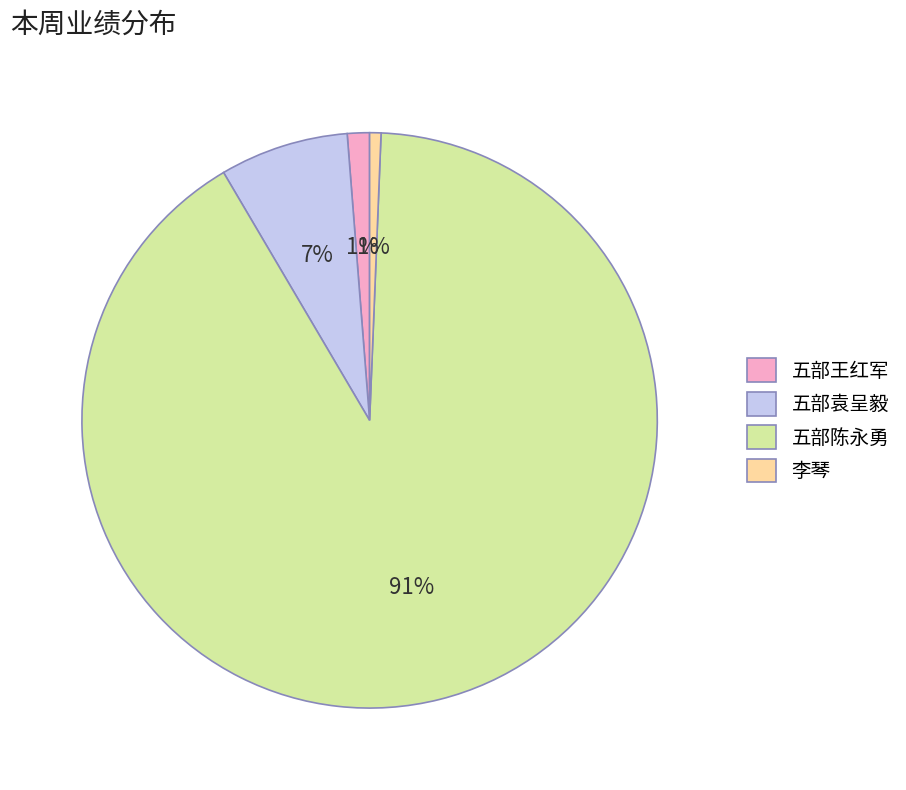

Which category has the biggest portion of the pie?

五部陈永勇